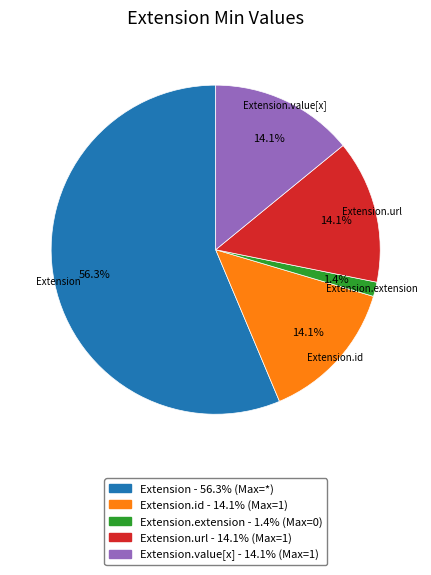

Is there any slice that represents more than half of the pie?

Yes